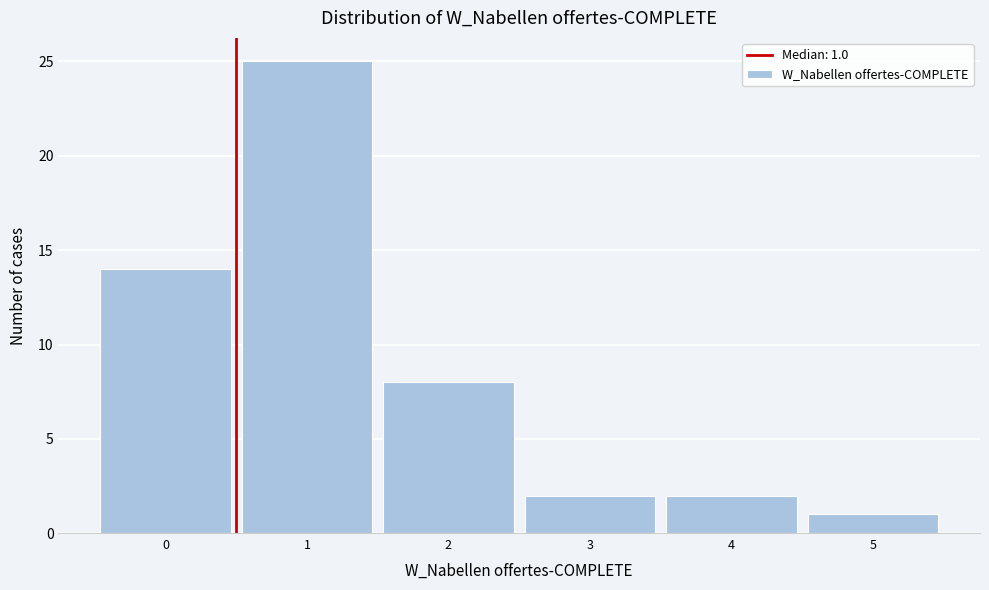

Reading left to right, list all the values displayed in this chart.

0=14	1=25	2=8	3=2	4=2	5=1